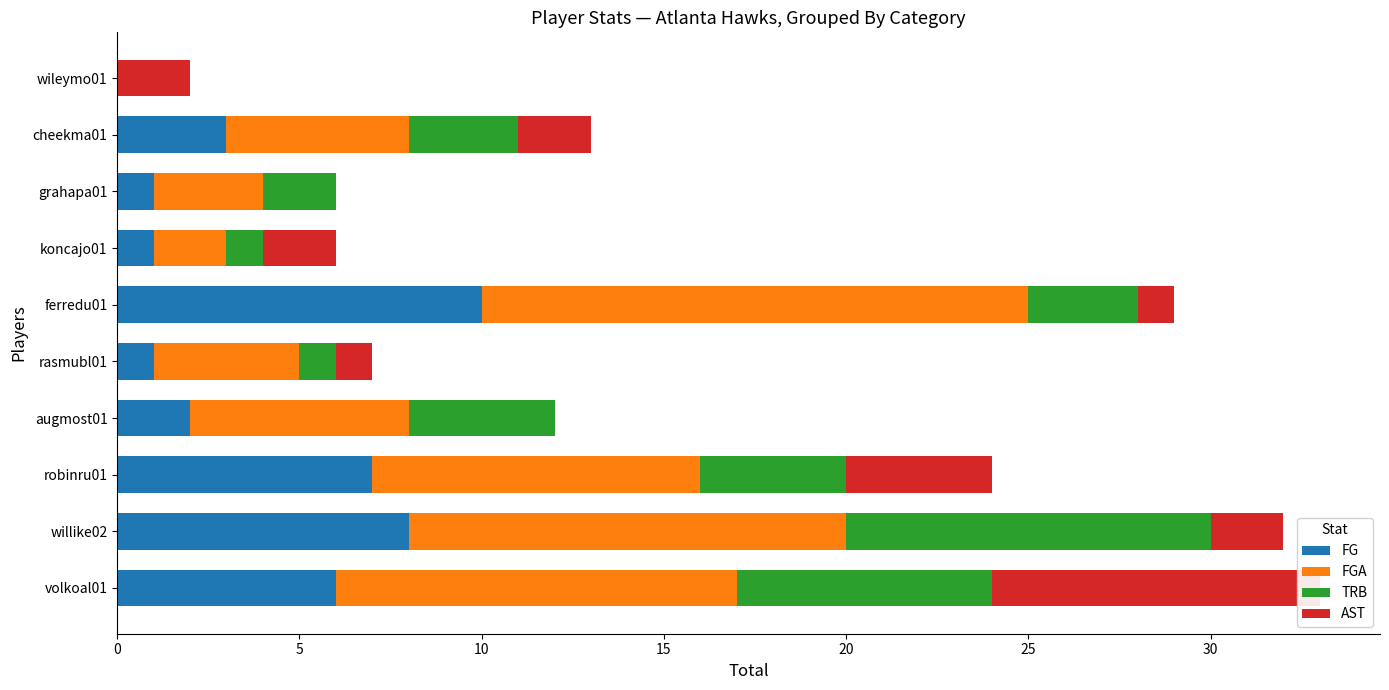

How many groups of bars are there?

10